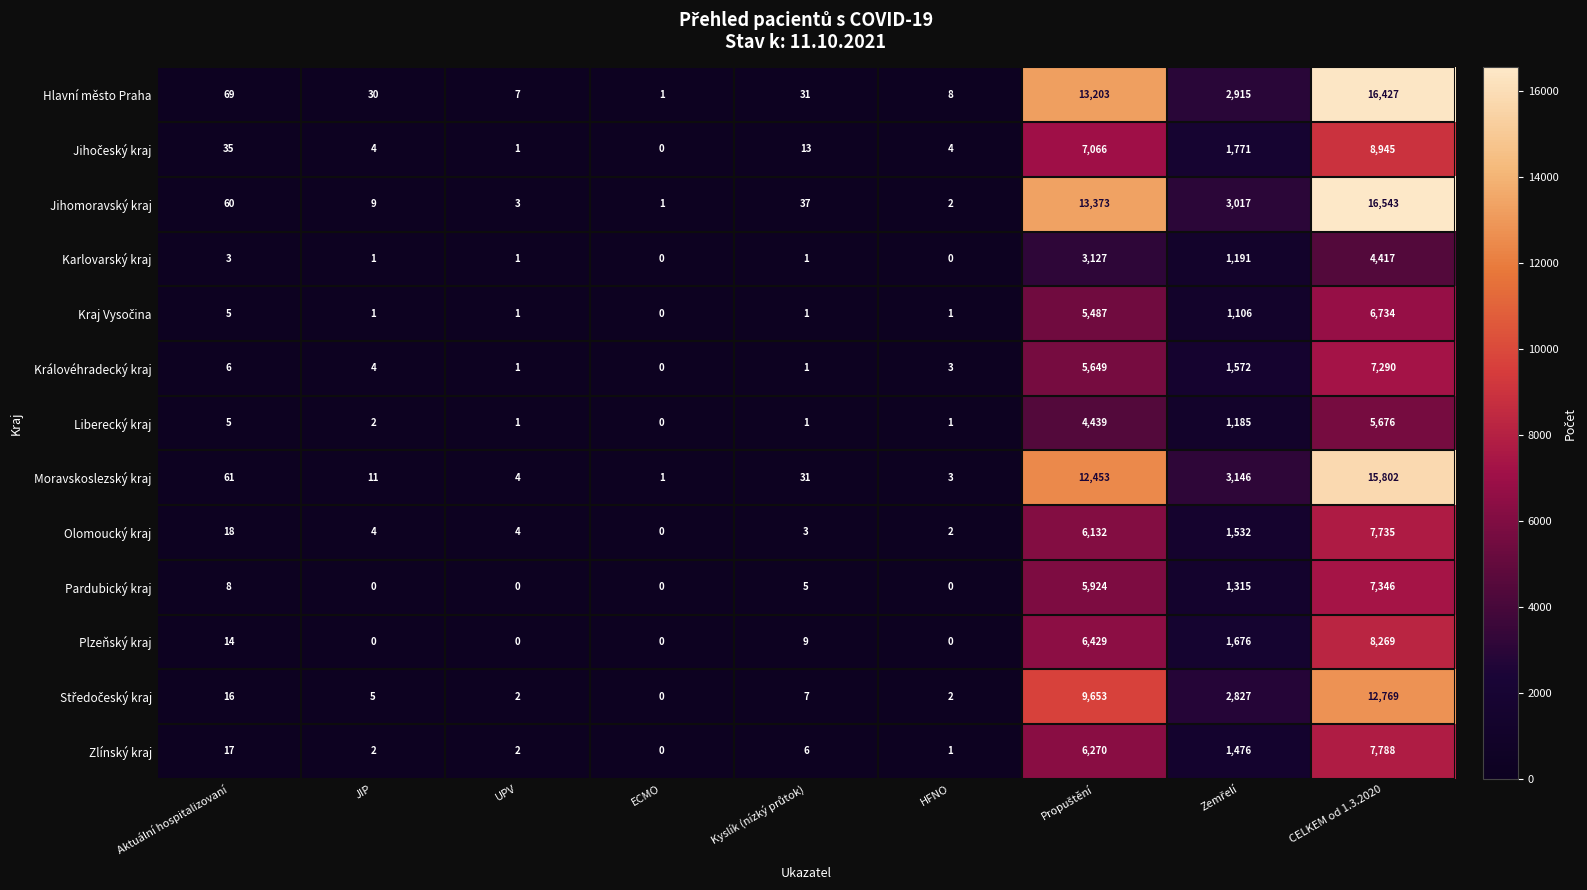

Where does the Olomoucký kraj series first go above 4?

Aktuální hospitalizovaní